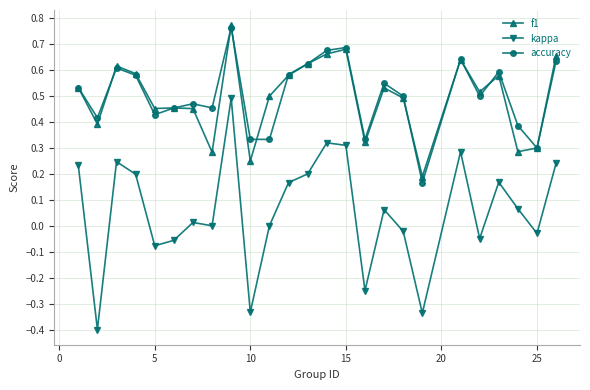

In f1, how many points are higher than both neighbors (excluding endpoints)?

7